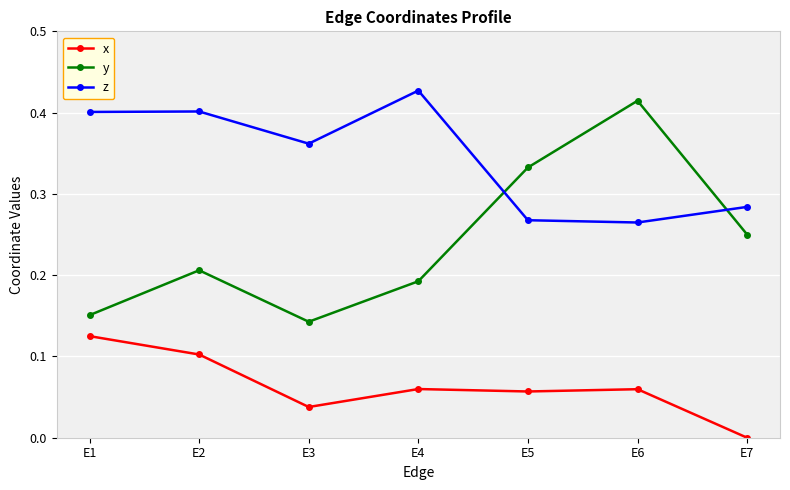

Which series has the largest range (max minus min)?

y